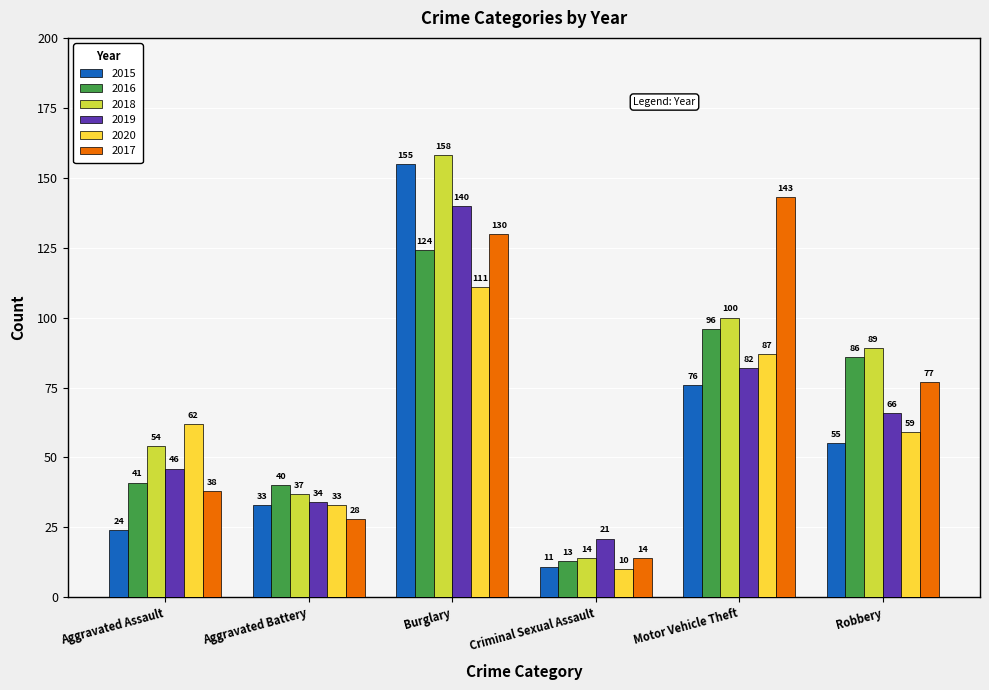

What is the greatest value displayed?

158